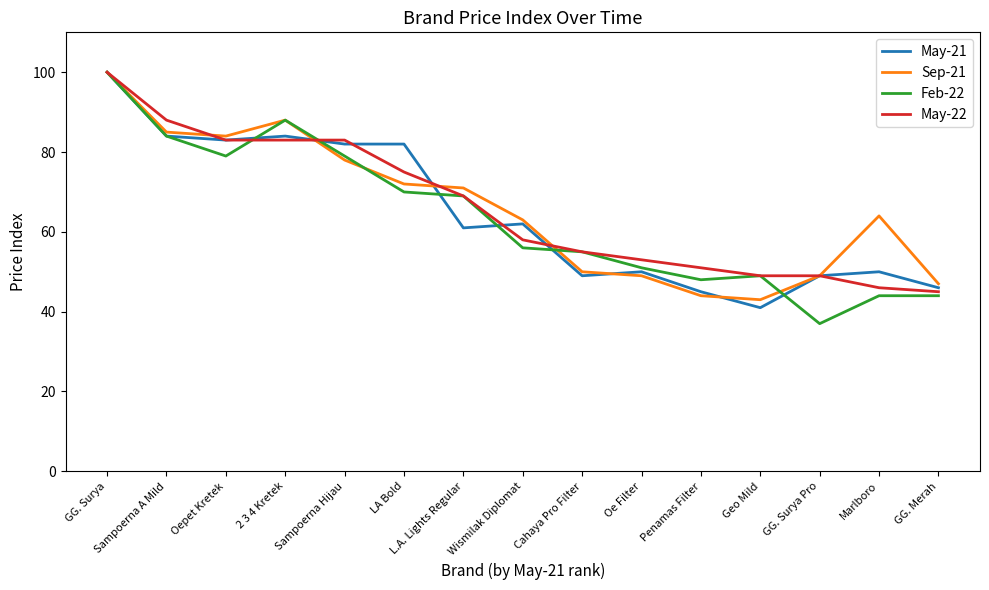

Count the number of categories in the chart.

15